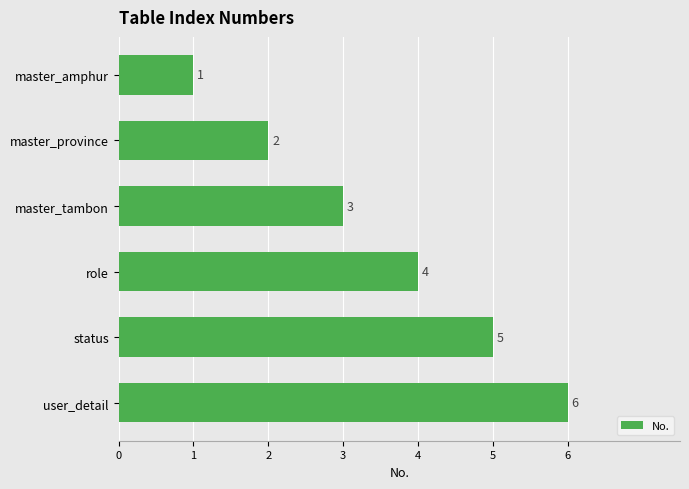

At which label is the value closest to 3?

master_tambon